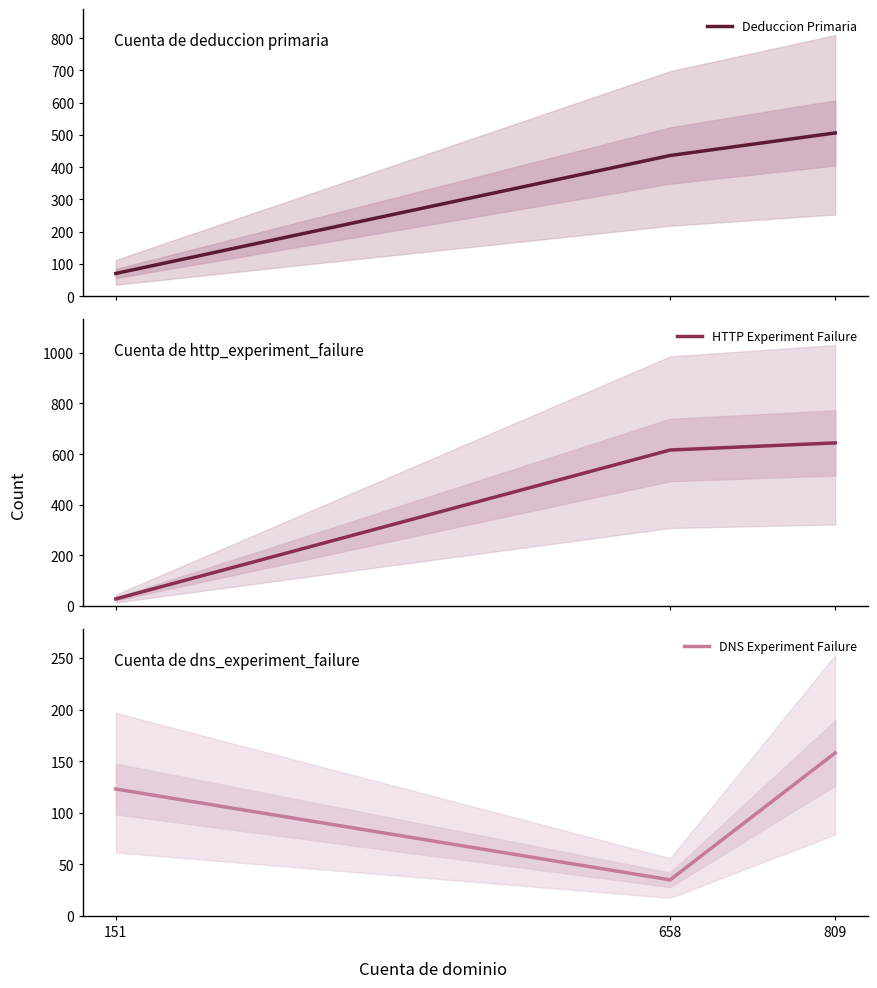

What is the average value of the DNS Experiment Failure series?

105